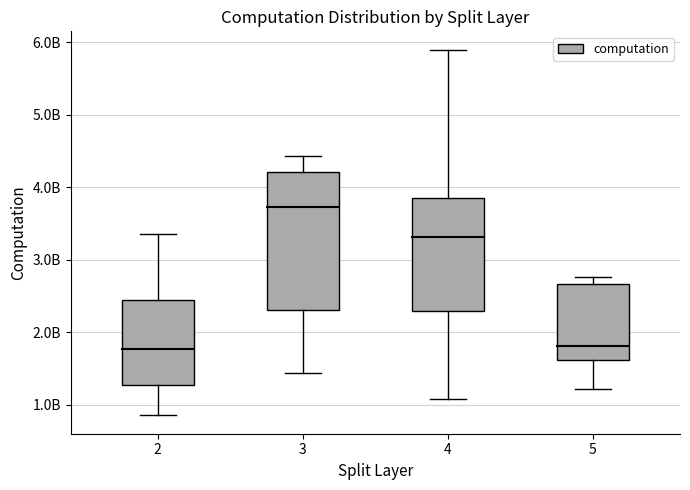

True or false: mean_computation has a value of 2075969274.2 at 2.

True